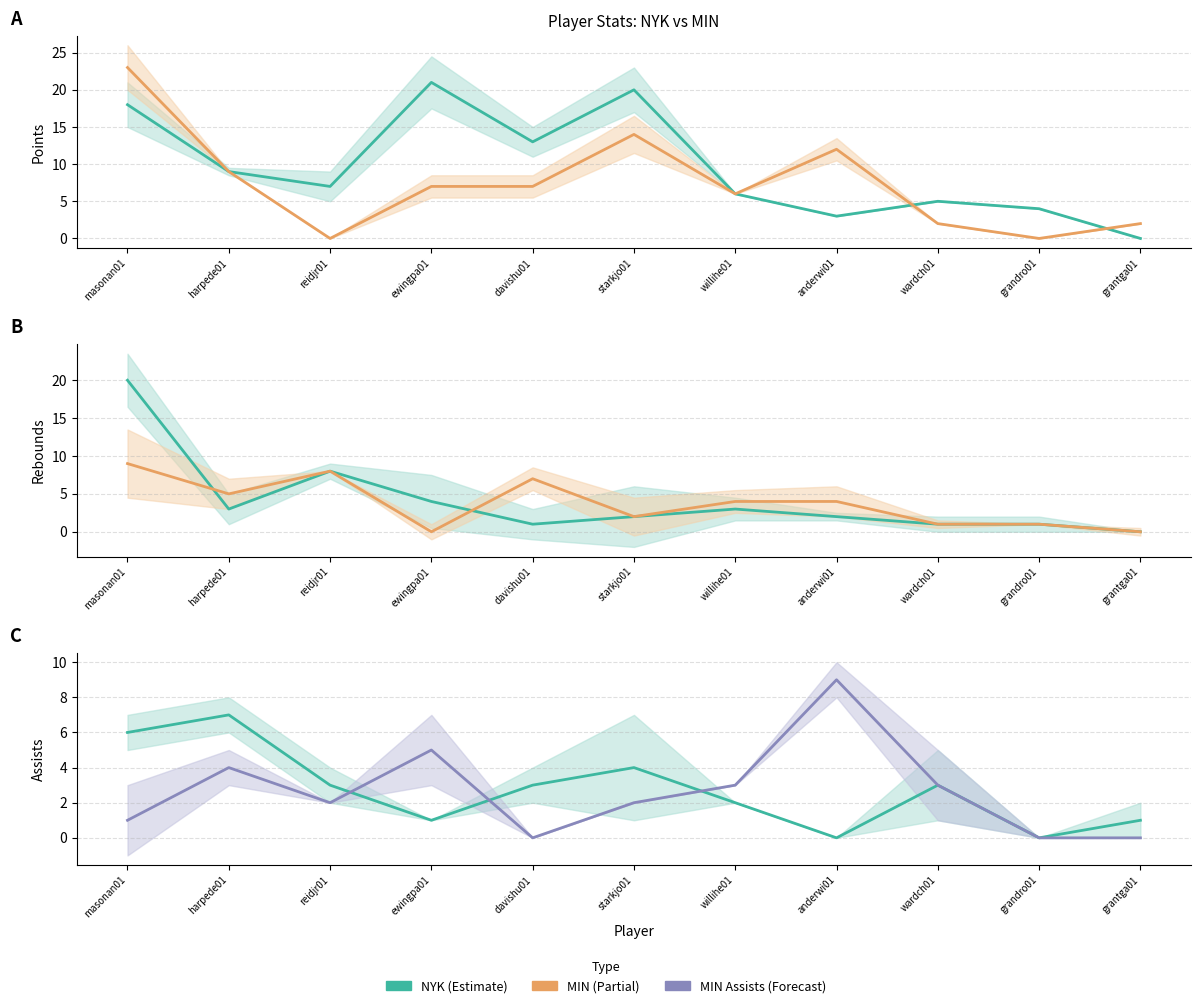

Which series has the largest range (max minus min)?

MIN PTS